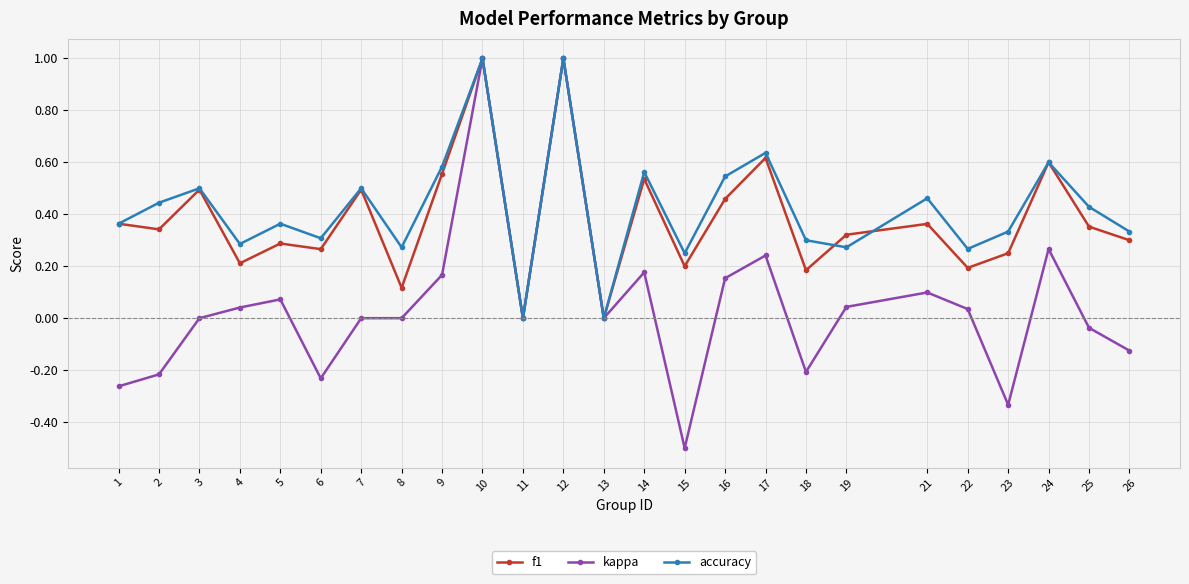

Which series has the widest spread of values?

kappa